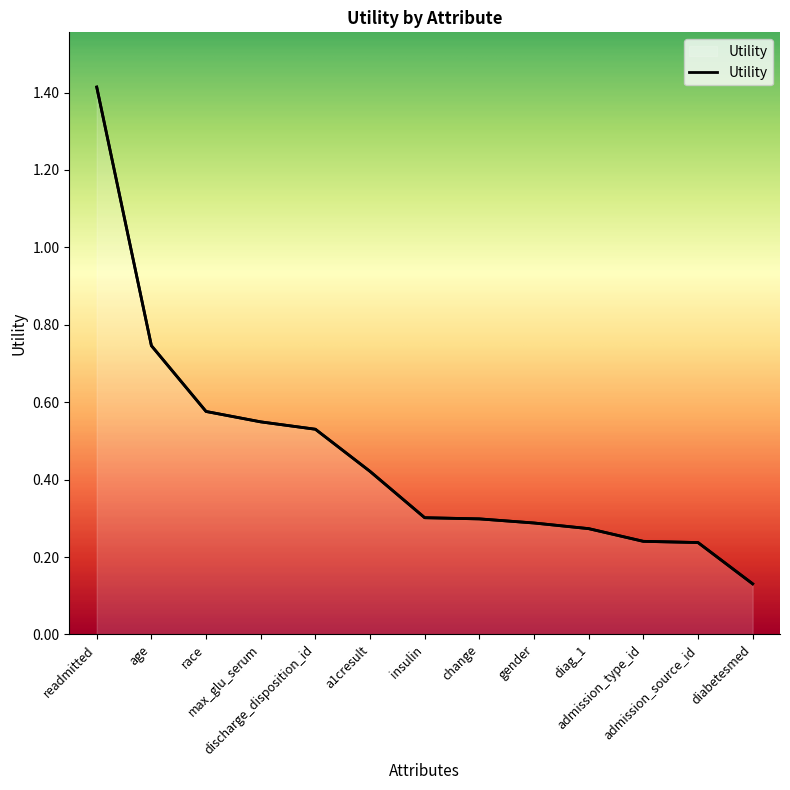

What is the sum of all values?

6.0